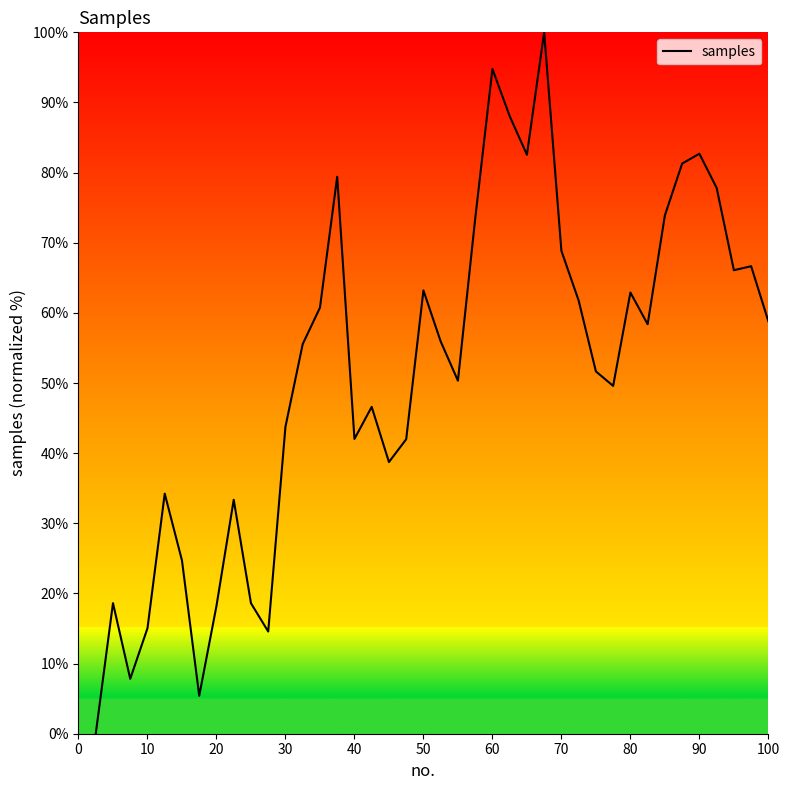

What is the average value?

51.7